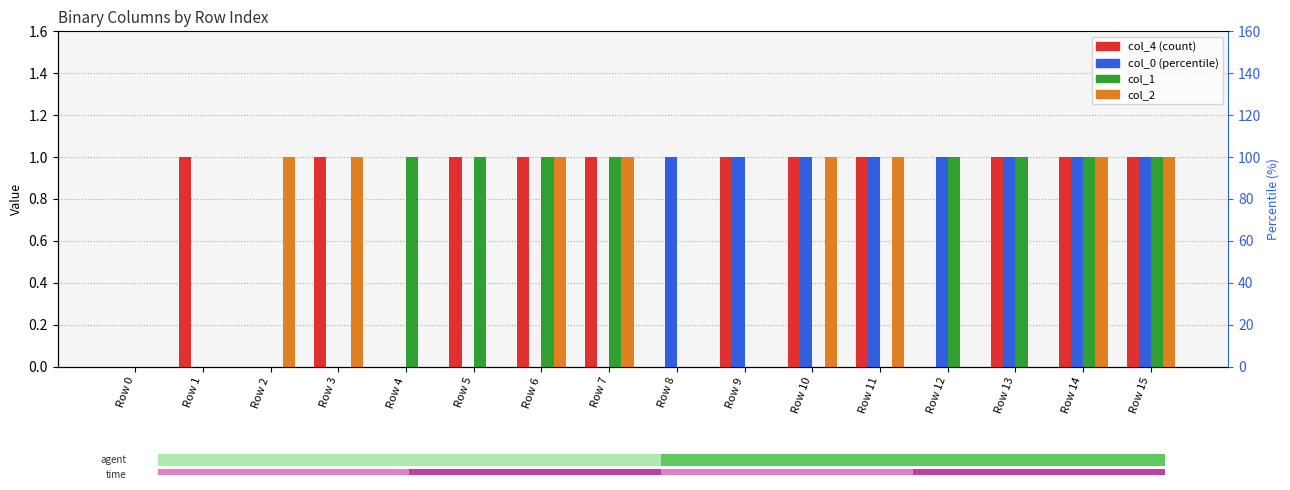

Rank the series by their maximum value, from lowest to highest.

col_4, col_0, col_1, col_2